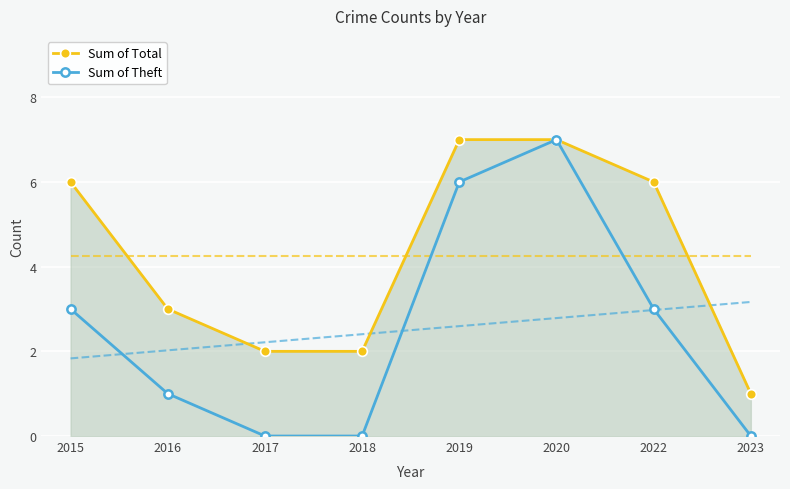

What value does the Sum of Total series have at 2018?

2